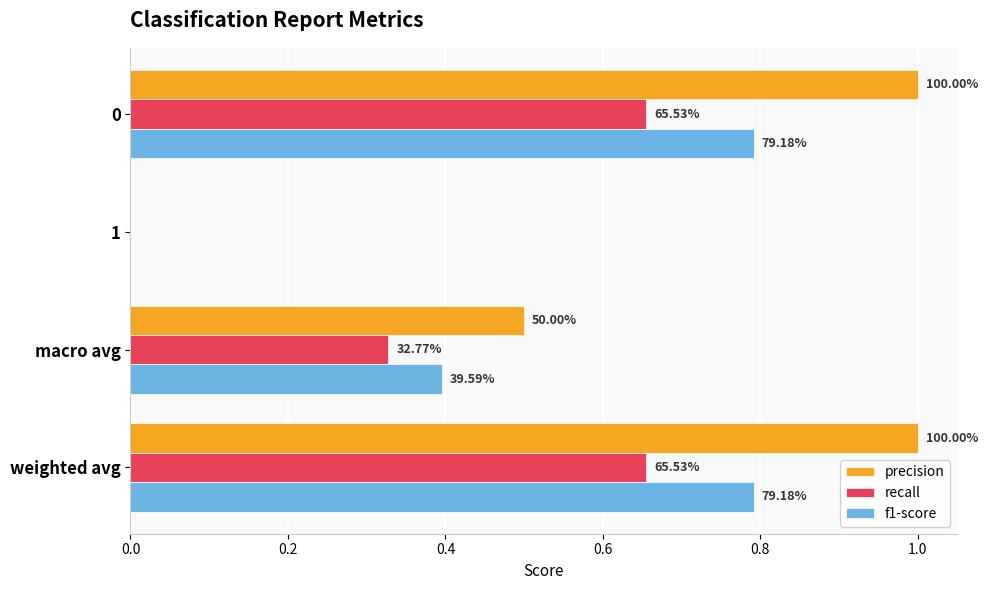

Reading left to right, transcribe all the data shown in this chart.

precision: 1.0	0.0	0.5	1.0
recall: 0.7	0.0	0.3	0.7
f1-score: 0.8	0.0	0.4	0.8